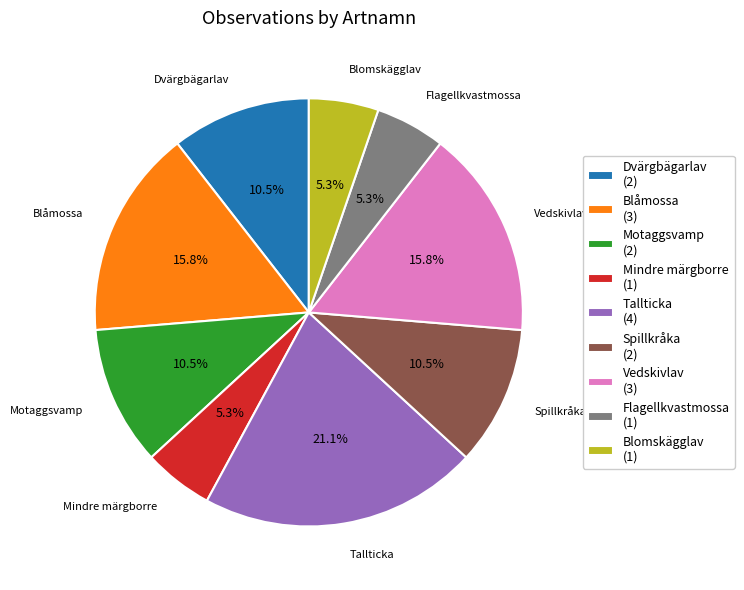

What percentage is the Mindre märgborre slice, to the nearest percent?

5%